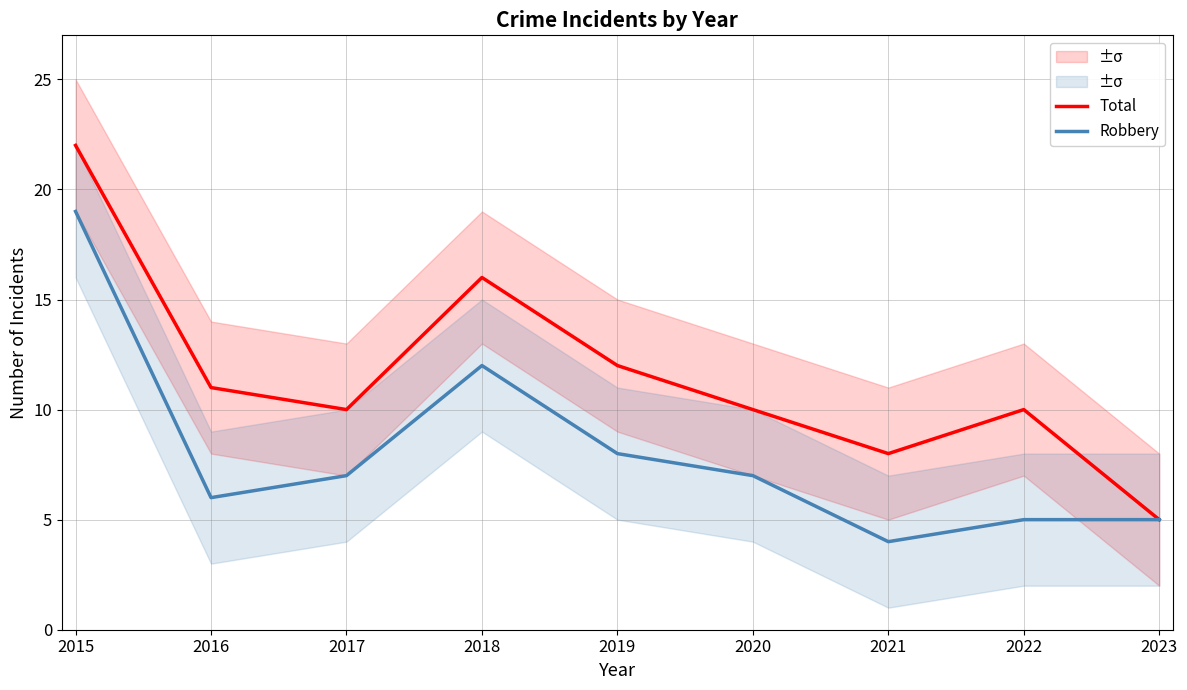

True or false: Total and Robbery intersect in this chart.

False